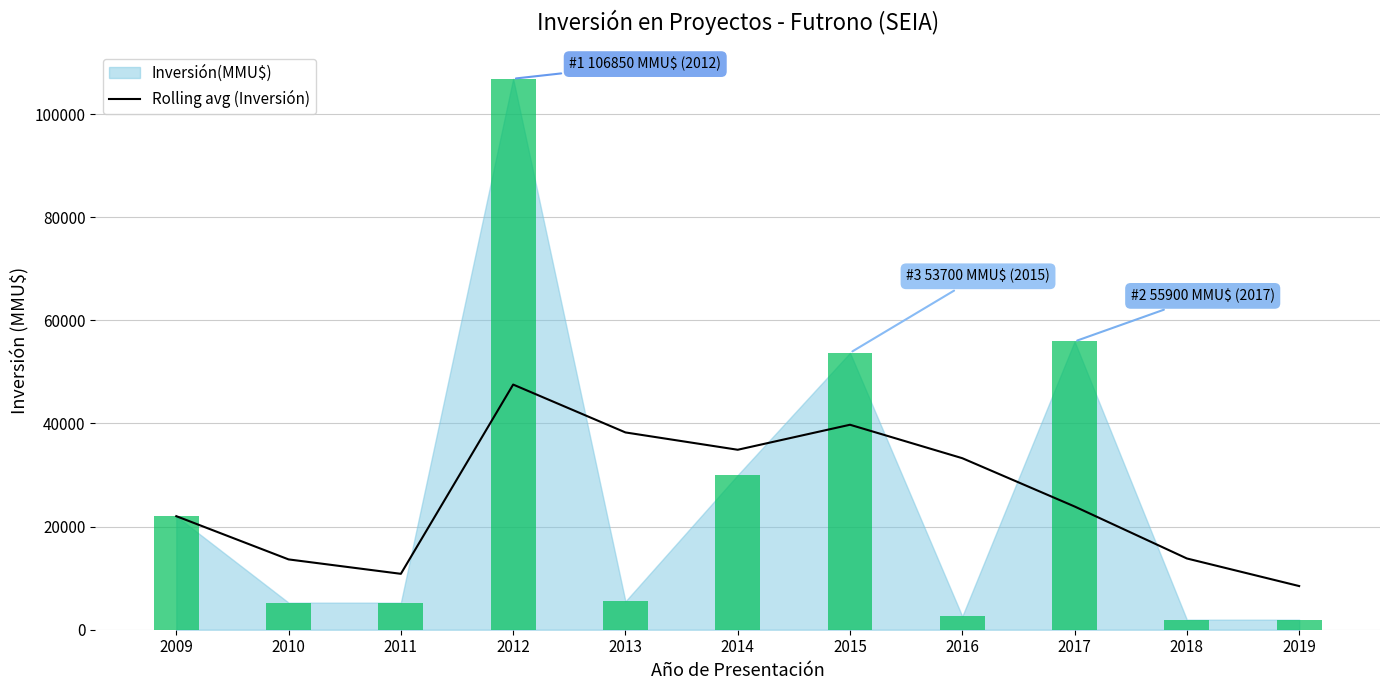

True or false: the data shows 13636 at 2010.

True